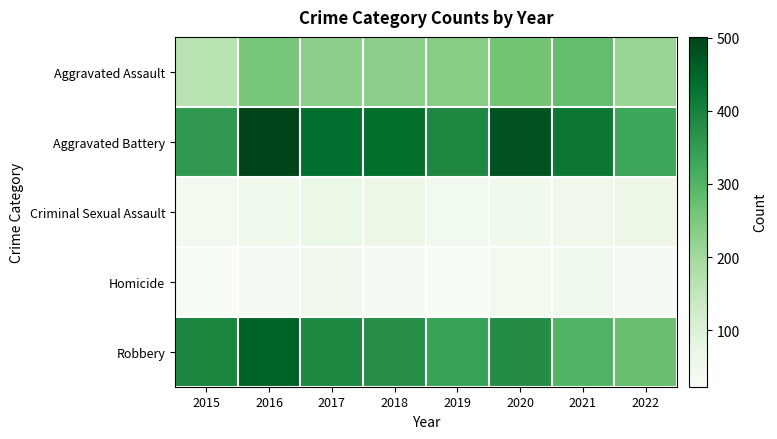

At how many categories does at least one series exceed 341?

7